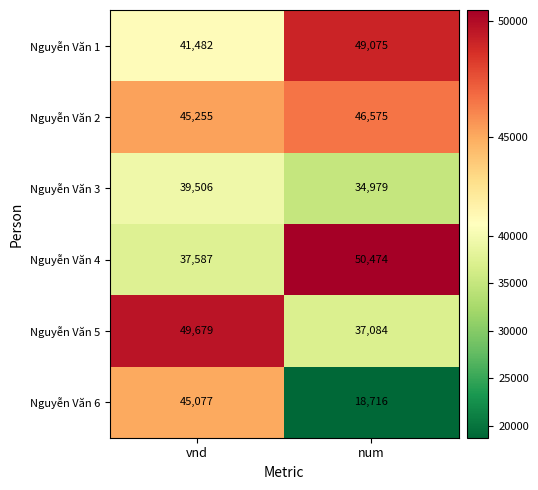

What is the smallest value displayed?

18716